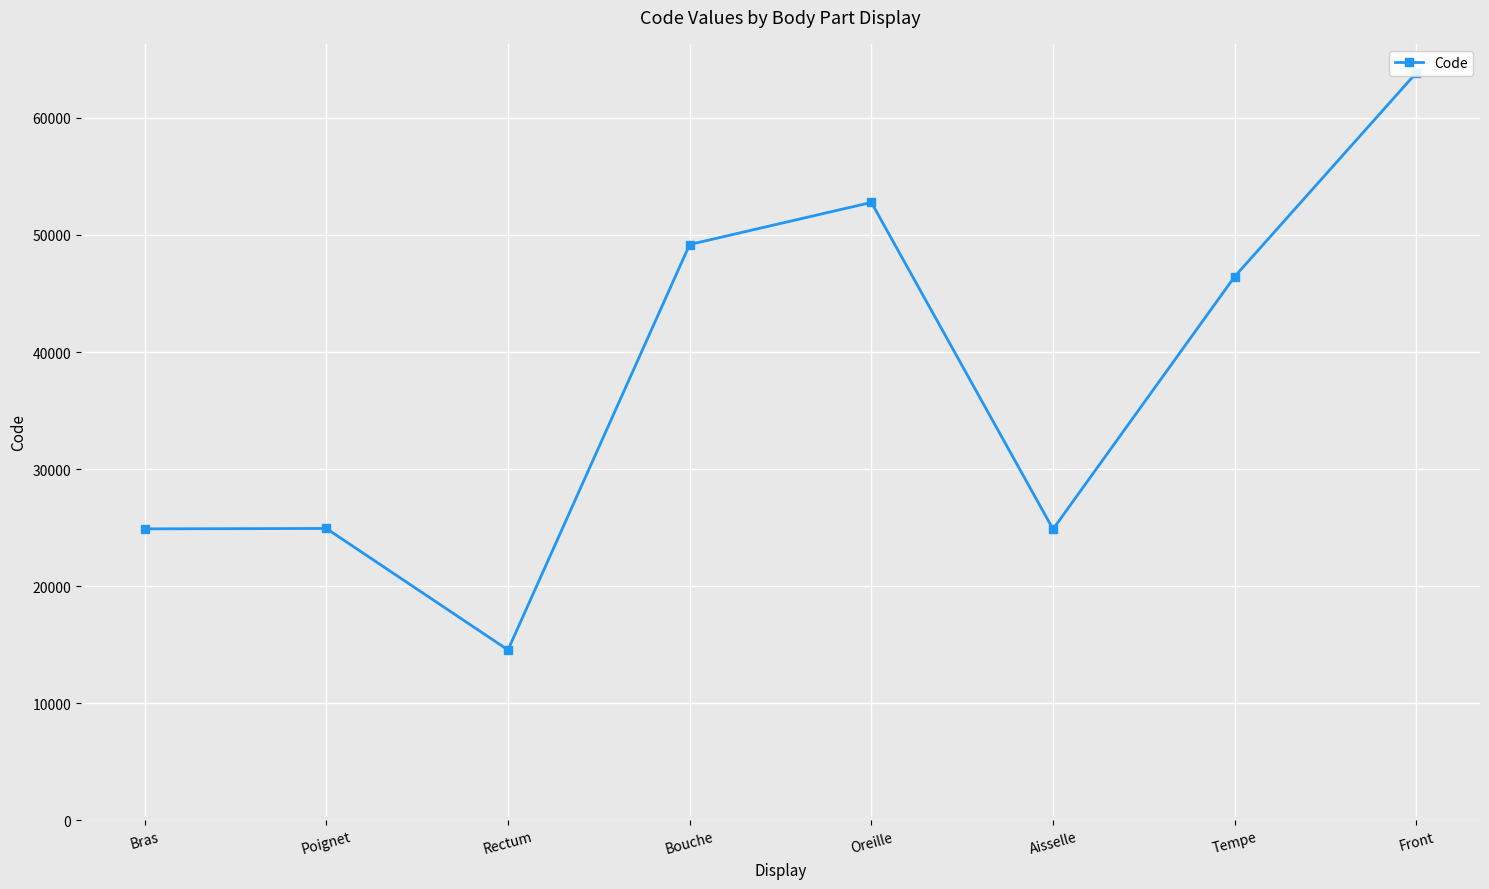

Is it true that the value at Rectum is 14544?

True